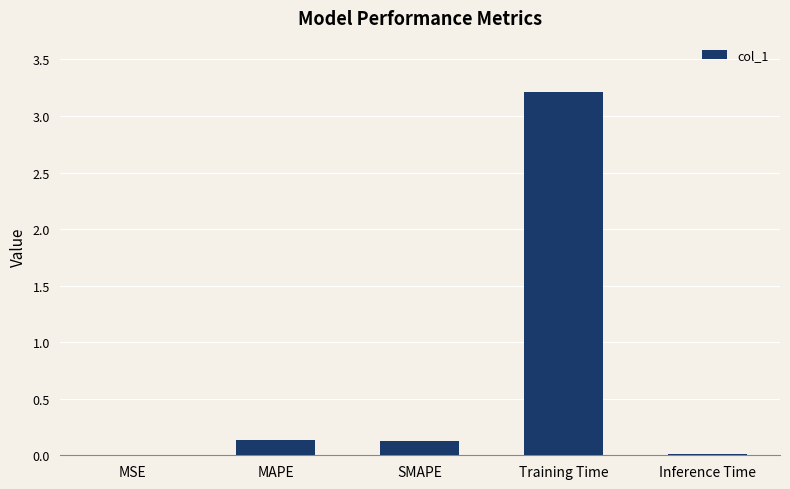

Are the bars horizontal?

No